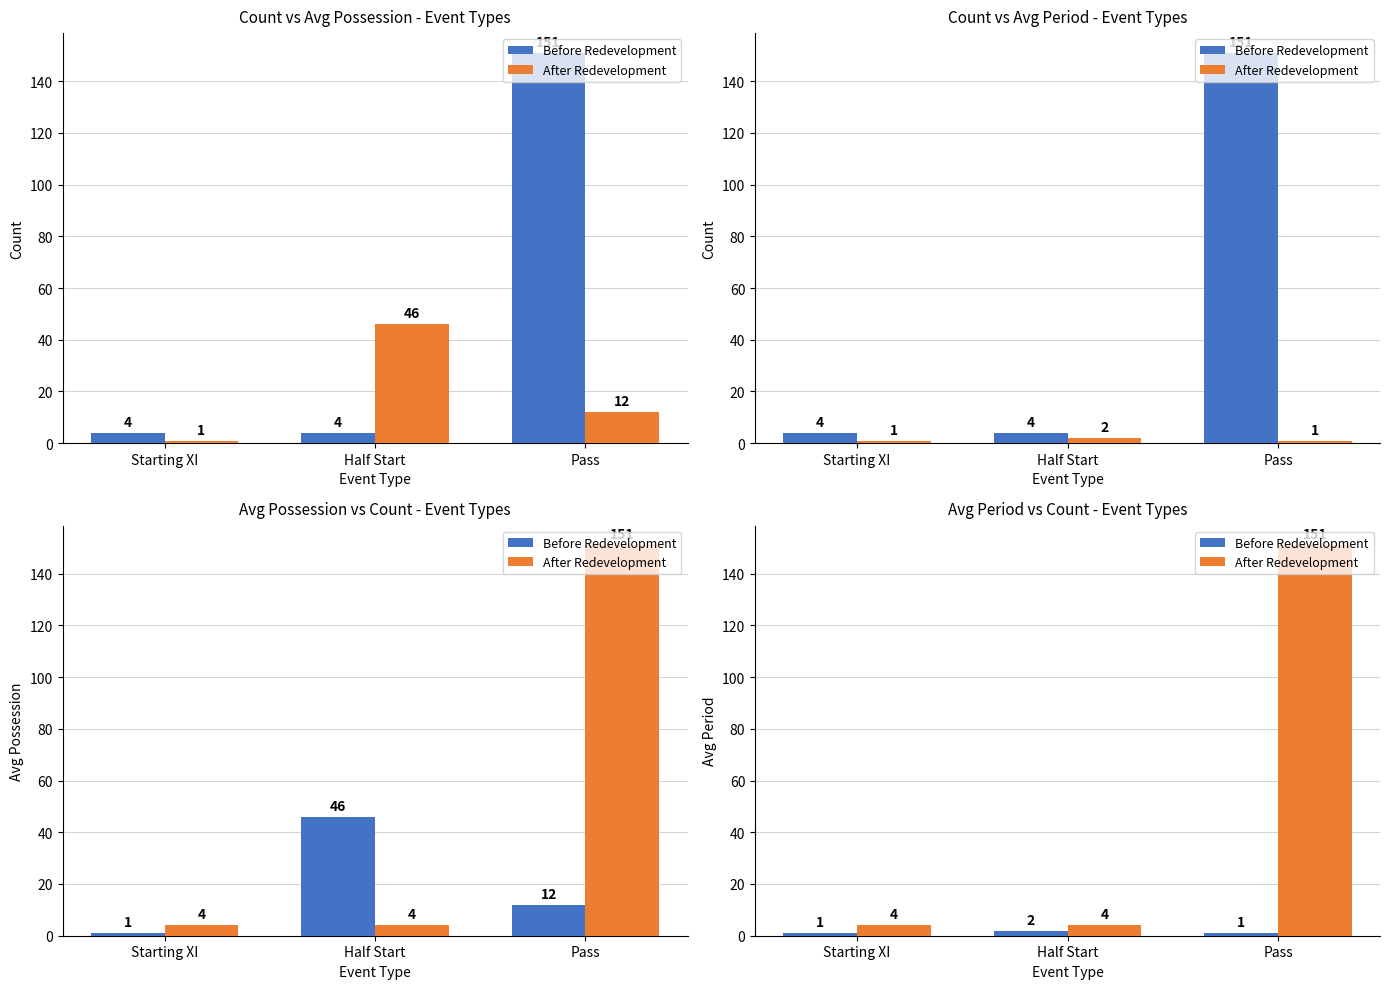

What is the minimum value for After Redevelopment?

4